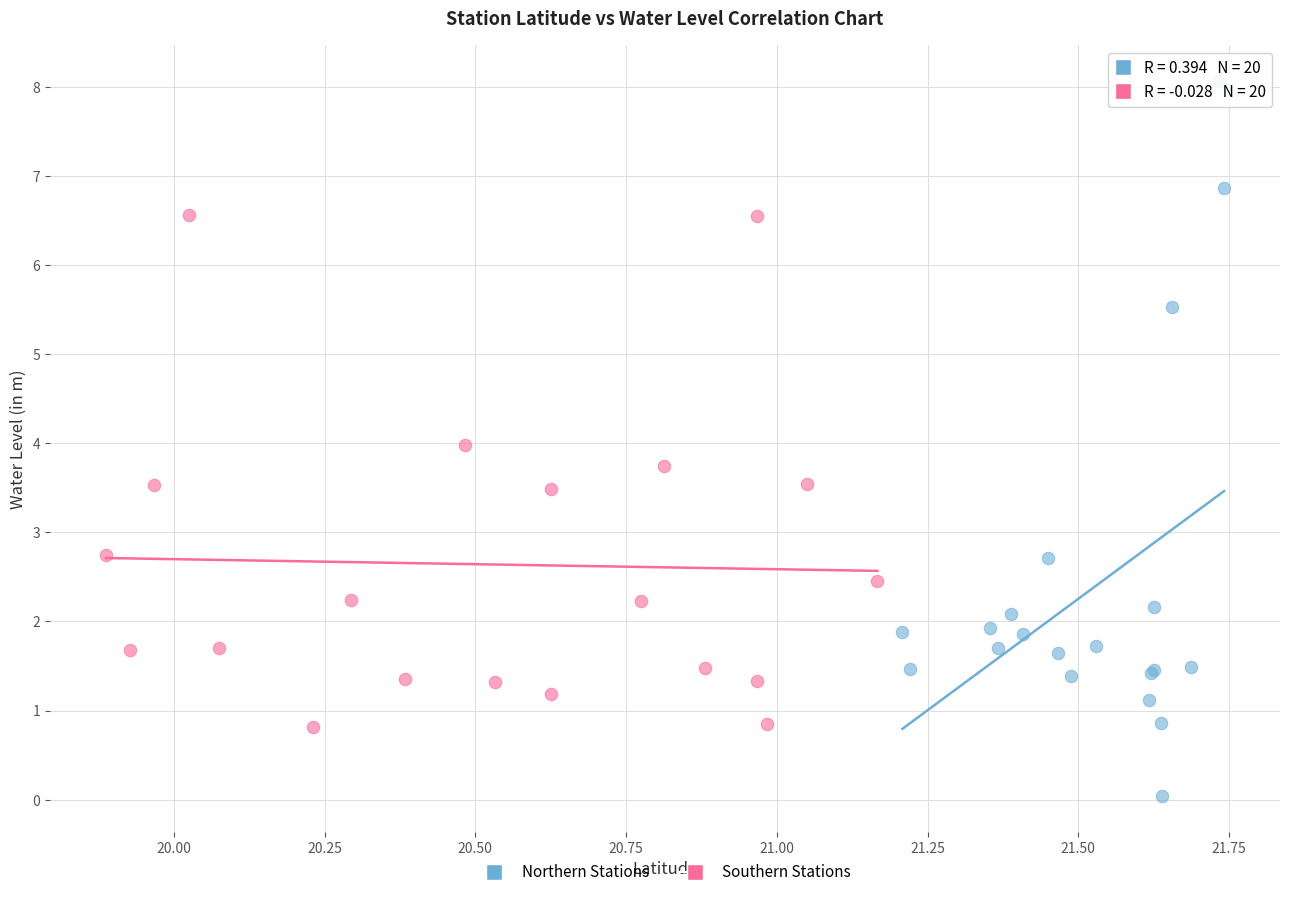

Which series reaches the minimum Y coordinate?

Northern Stations